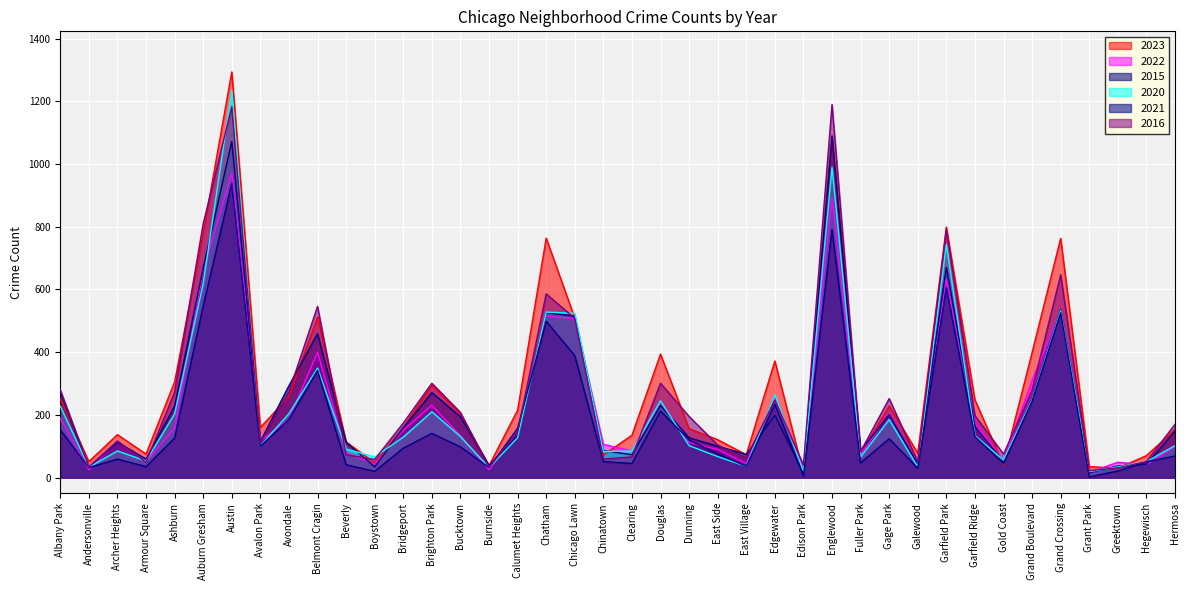

The value of 2020 at Calumet Heights is 70. True or false?

False